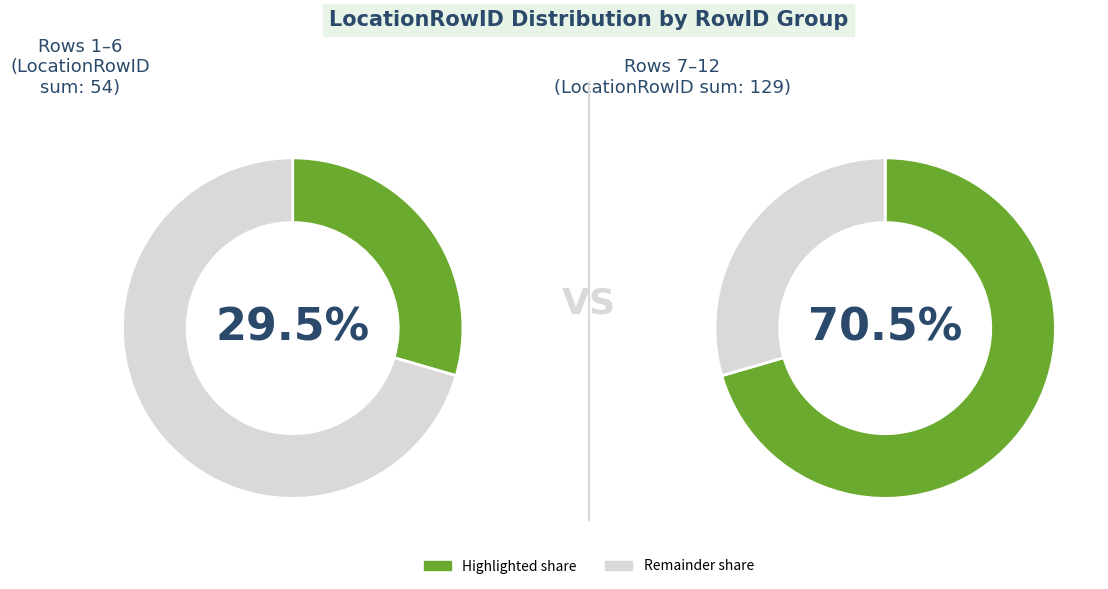

Does 11 account for over 50% of the chart?

No